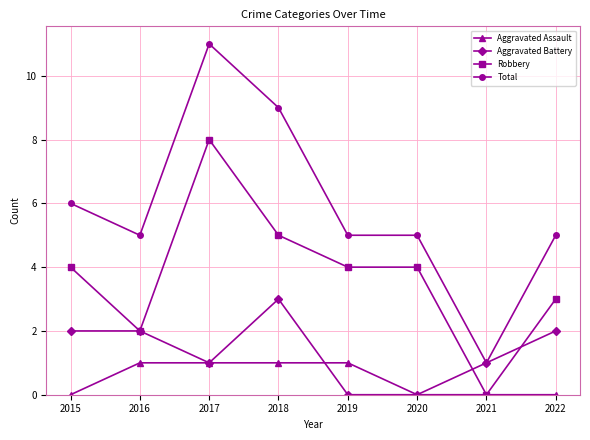

Is the value of Robbery at 2022 greater than the value of Total at 2015?

No